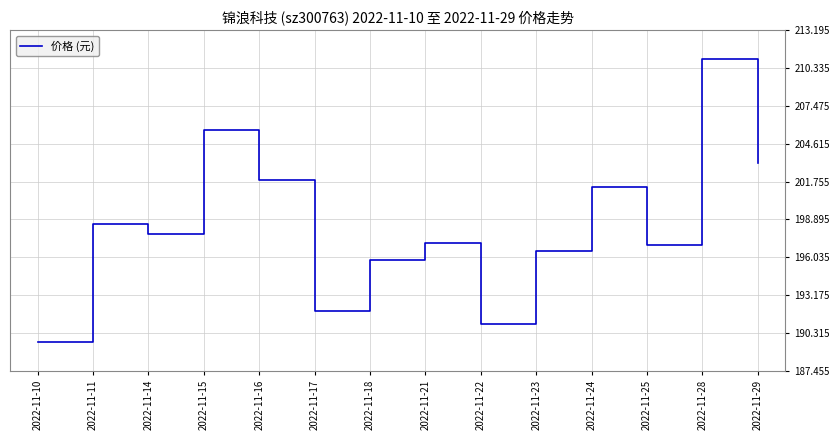

Which label corresponds to the smallest value in the chart?

2022-11-10